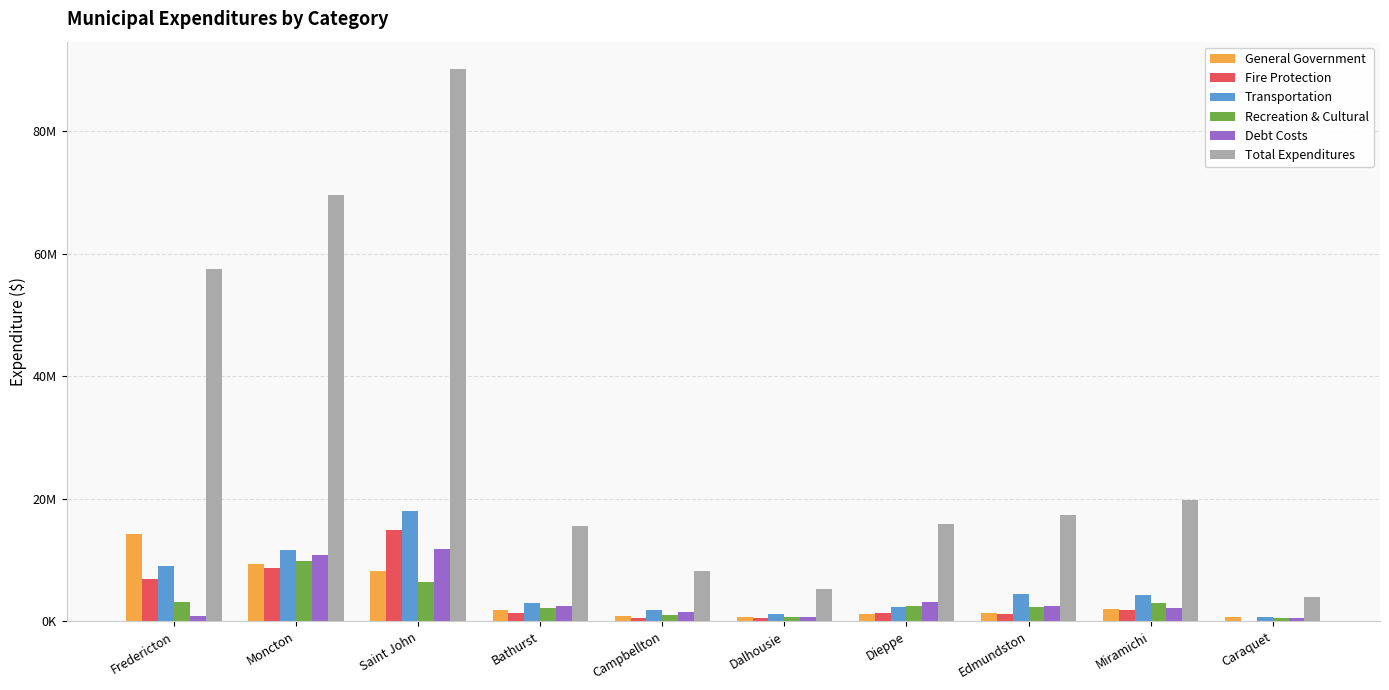

The Total Expenditures series shows 145945191 at Saint John. True or false?

False